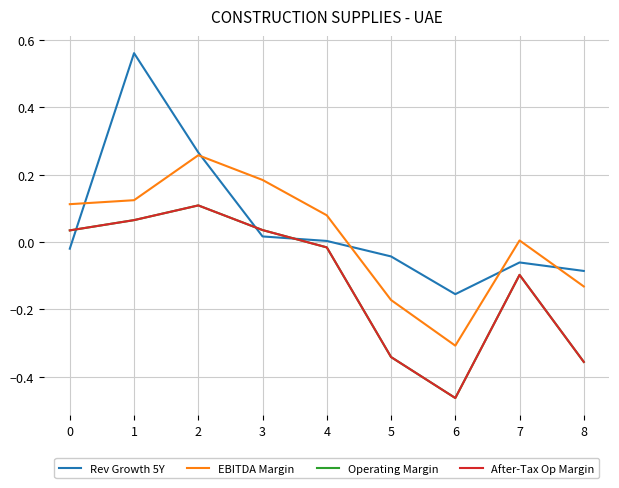

Rank the series at 1 from lowest to highest value.

Operating Margin, After-Tax Op Margin, EBITDA Margin, Rev Growth 5Y